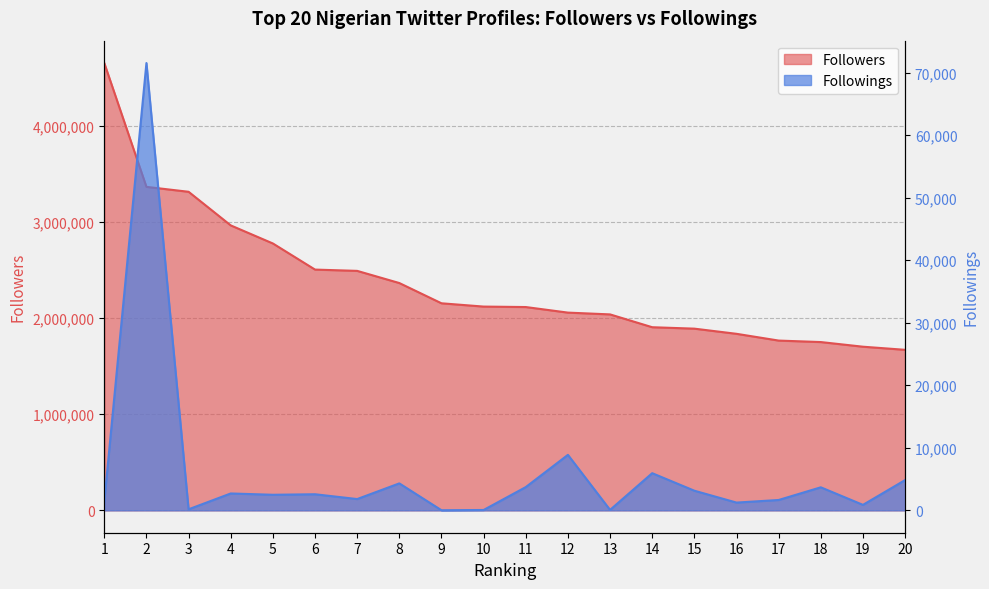

Which series has the largest total across all categories?

Followers